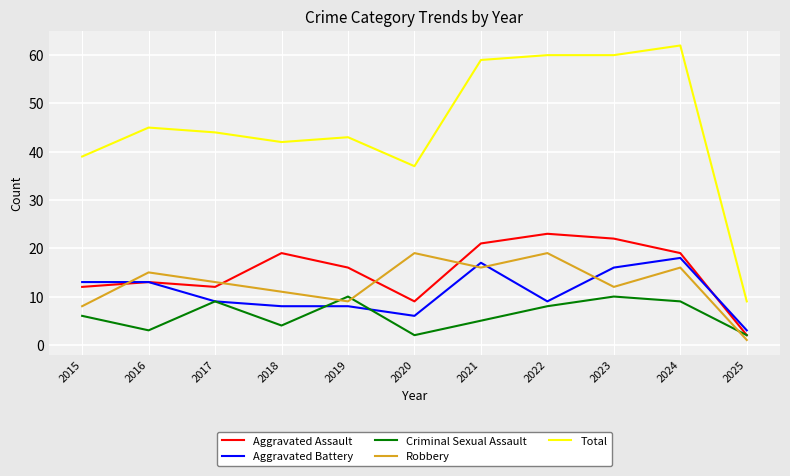

What is the spread (max minus min) of values at 2020?

35